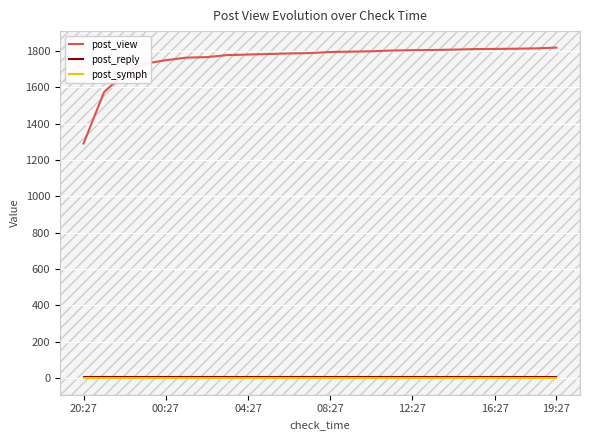

What is the lowest value of the post_view series?

1290